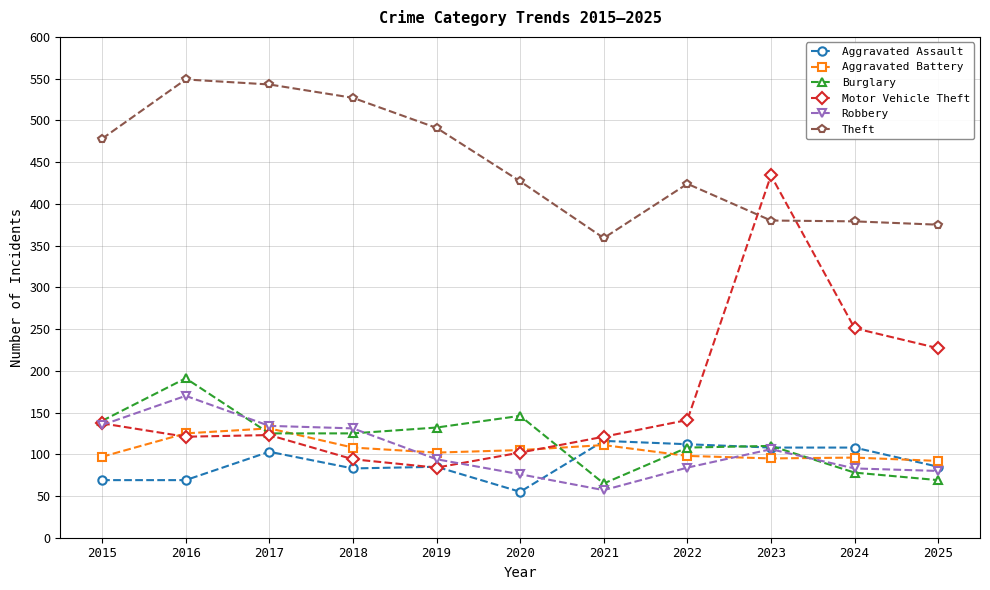

What is the value of the Aggravated Assault point at the 4th from the left?

83